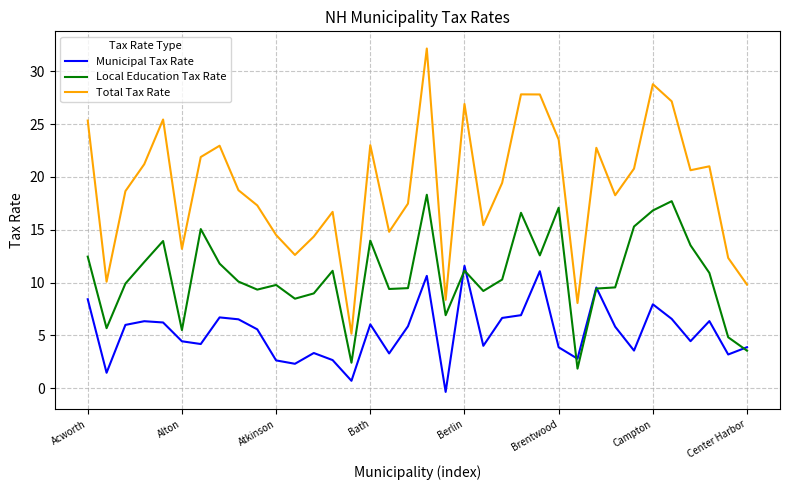

Which series has the largest range (max minus min)?

Total Tax Rate